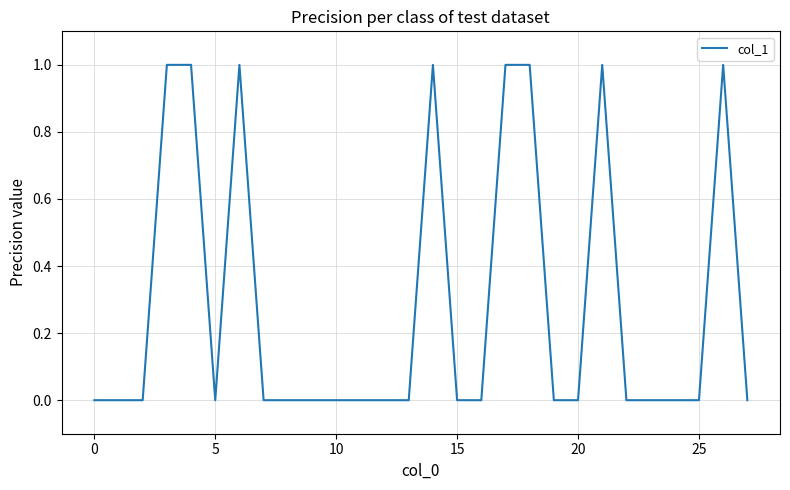

Reading right to left, transcribe all the data shown in this chart.

0	1	0	0	0	0	1	0	0	1	1	0	0	1	0	0	0	0	0	0	0	1	0	1	1	0	0	0